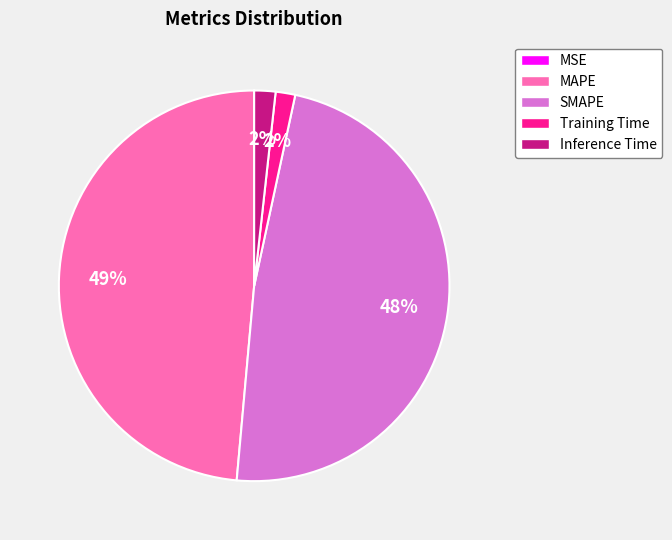

Between SMAPE and Training Time, which is larger?

SMAPE